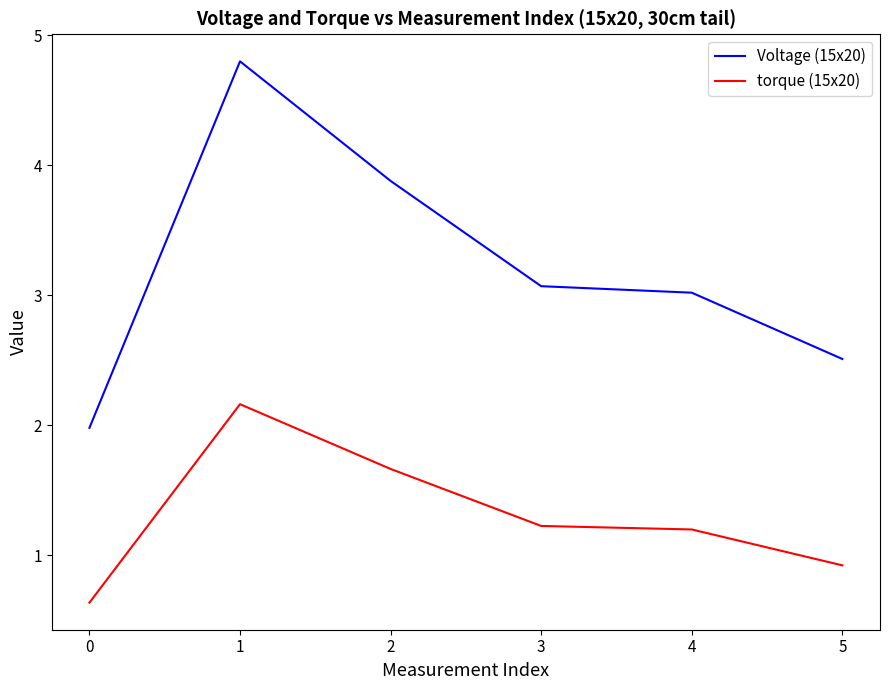

Reading right to left, extract all data points from this chart.

Voltage (15x20): 2.5	3.0	3.1	3.9	4.8	2.0
torque (15x20): 0.9	1.2	1.2	1.7	2.2	0.6